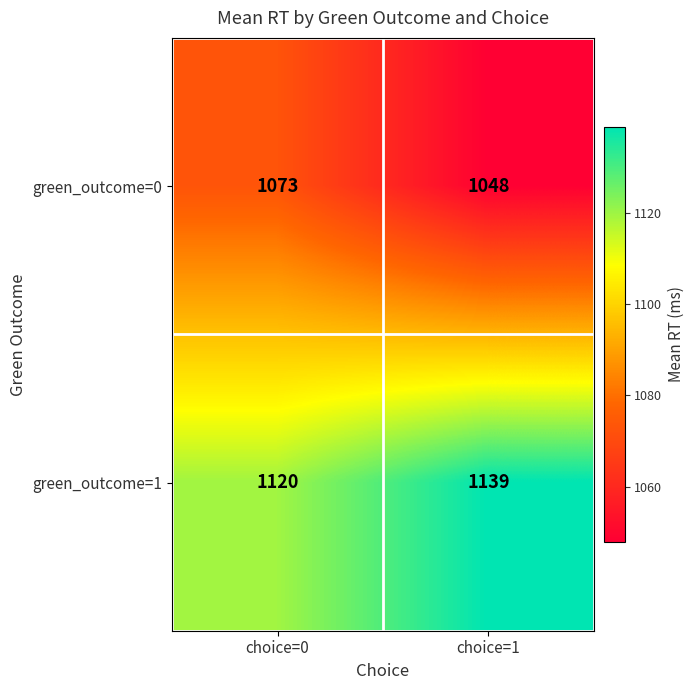

How many data points does each series have?

2